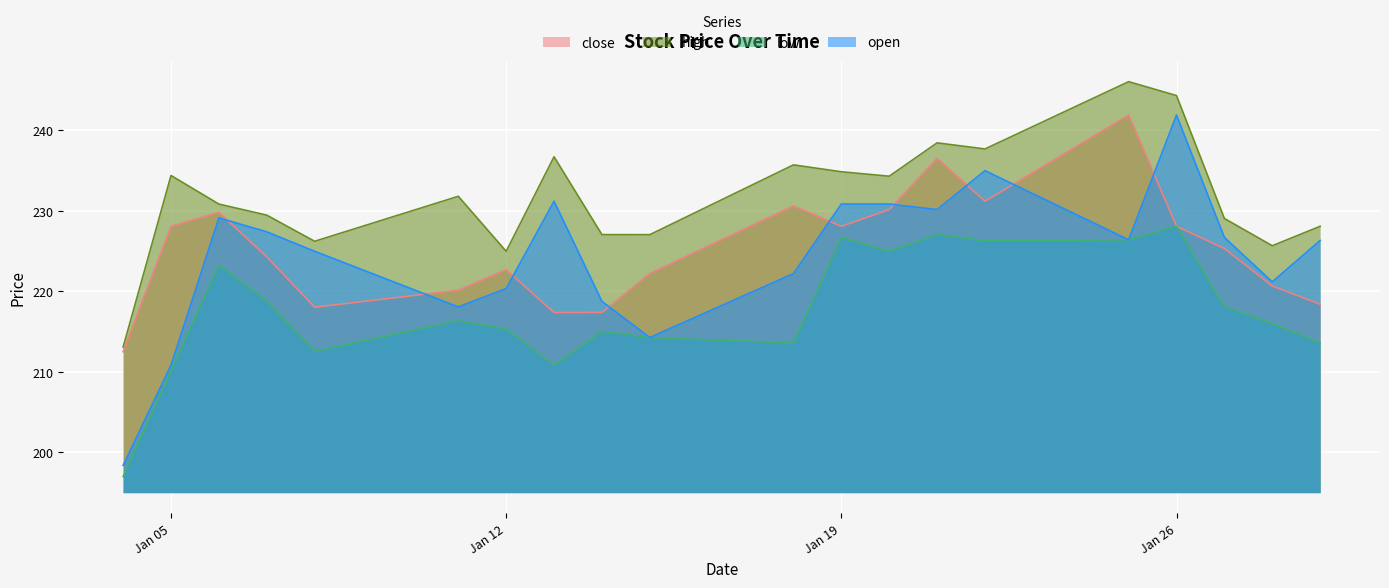

Read the open value at 2021-01-18.

222.2